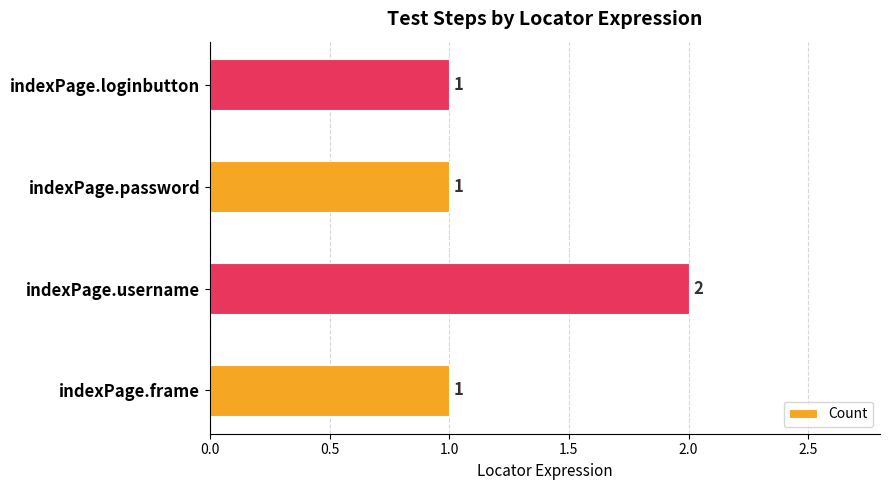

Reading bottom to top, what are all the values shown in this chart?

indexPage.frame=1	indexPage.username=2	indexPage.password=1	indexPage.loginbutton=1